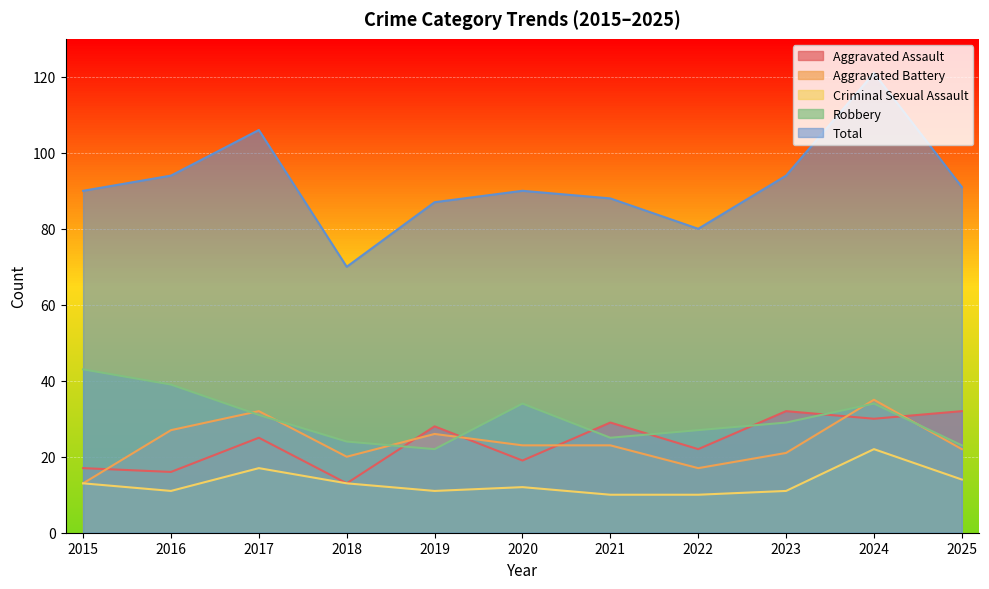

What is the maximum value shown in the chart?

121